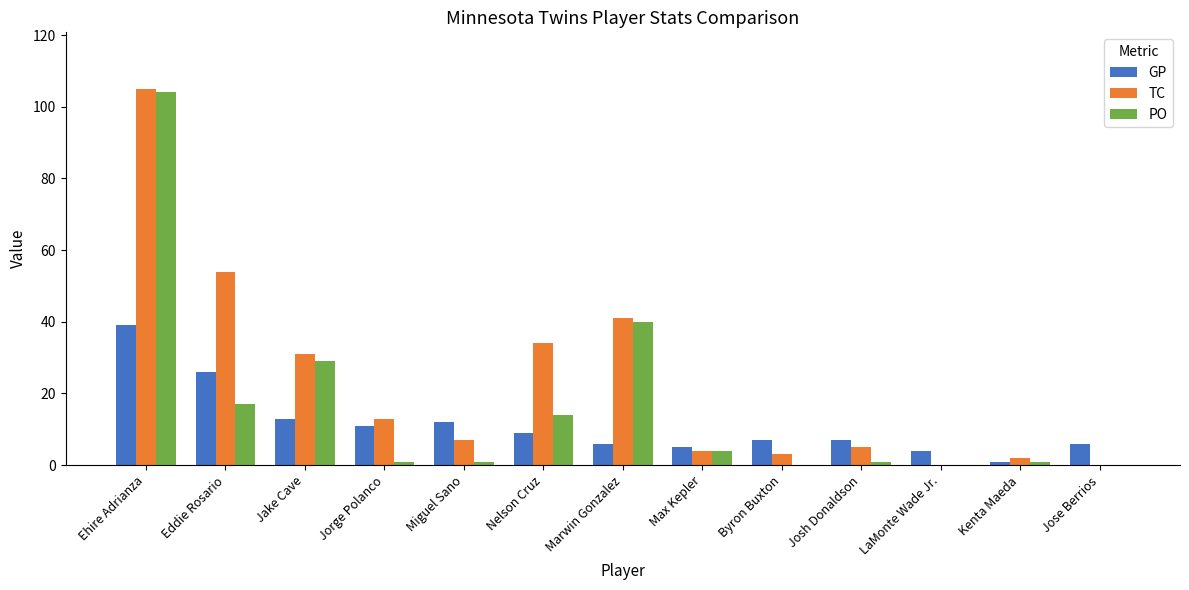

How many distinct data groups are displayed?

3